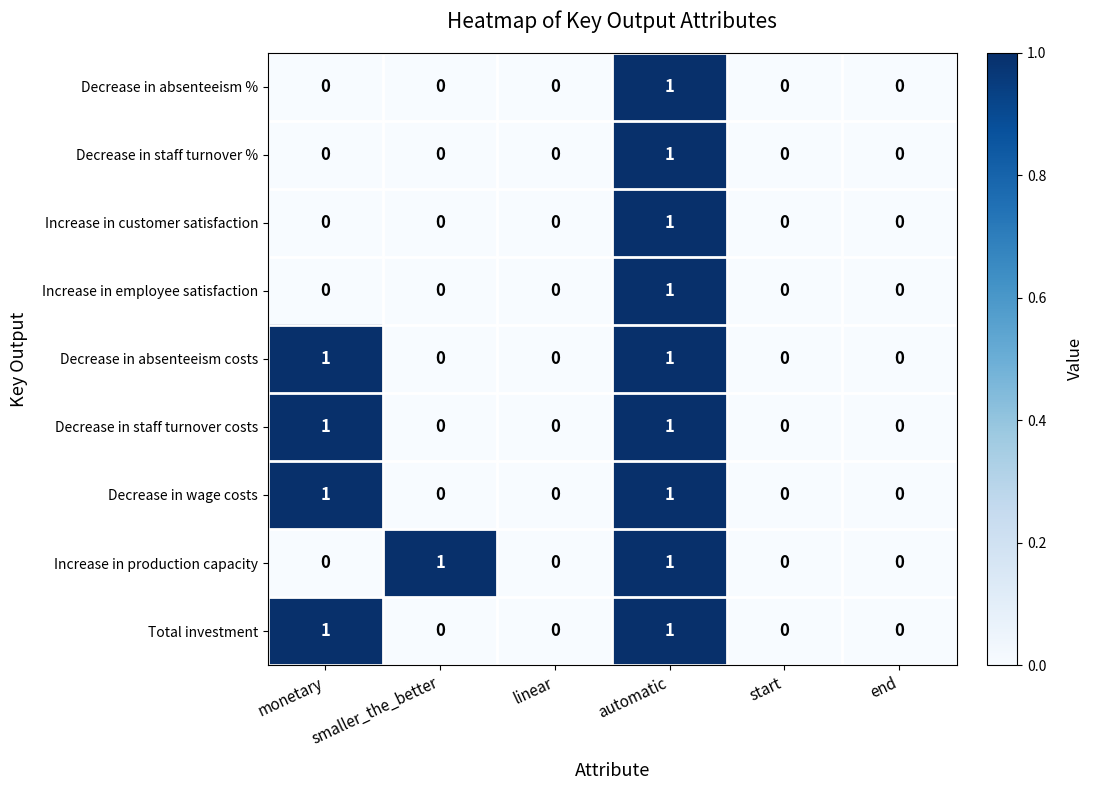

The Decrease in absenteeism costs series shows 1 at automatic. True or false?

True